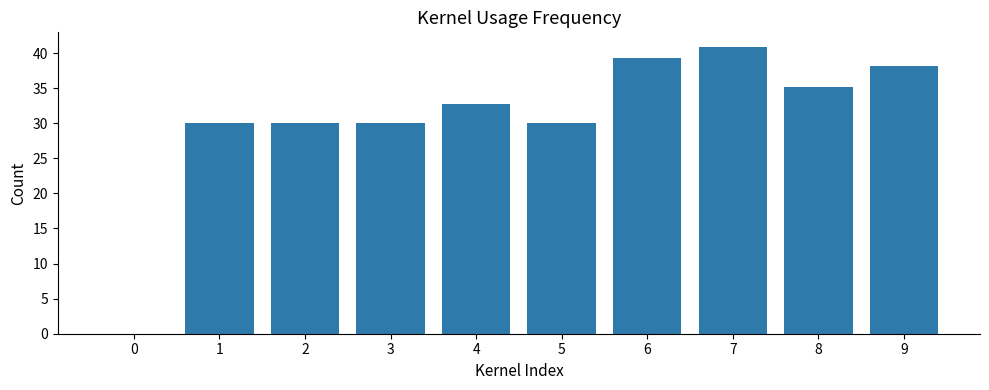

Which label corresponds to the largest value in the chart?

7